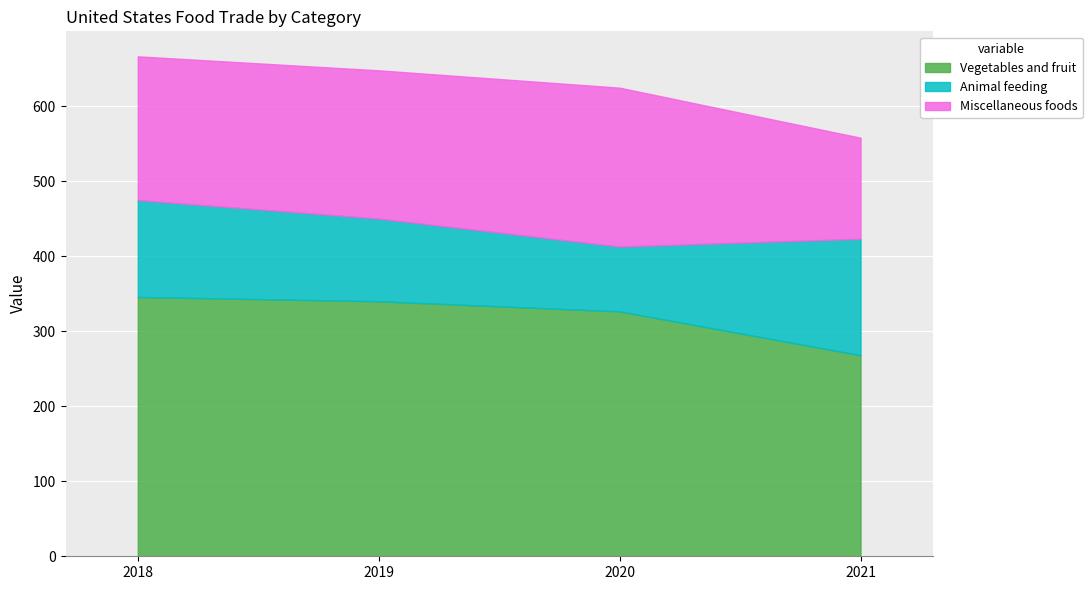

True or false: Animal feeding and Vegetables and fruit intersect in this chart.

False